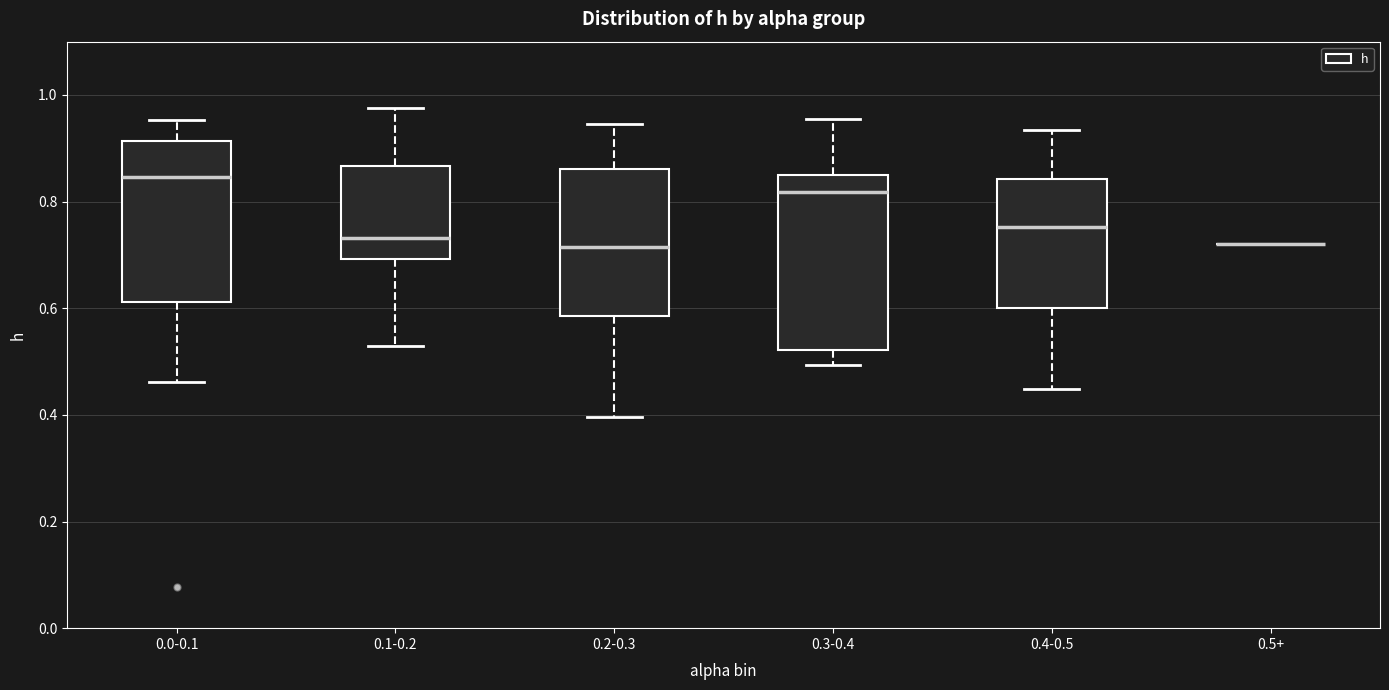

Reading left to right, transcribe this box plot: for each box, give where its median line is, the range the box spans, and where its two whiskers end, as read against the y-axis. The values are not printed on the chart, so give them approximately, as read against the axis.

0.0-0.1: median 0.84, box 0.62 to 0.92, whiskers 0.46 to 0.96
0.1-0.2: median 0.74, box 0.70 to 0.86, whiskers 0.54 to 0.98
0.2-0.3: median 0.72, box 0.58 to 0.86, whiskers 0.40 to 0.94
0.3-0.4: median 0.82, box 0.52 to 0.86, whiskers 0.50 to 0.96
0.4-0.5: median 0.76, box 0.60 to 0.84, whiskers 0.44 to 0.94
0.5+: box collapsed to a line at 0.72, whiskers 0.72 to 0.72